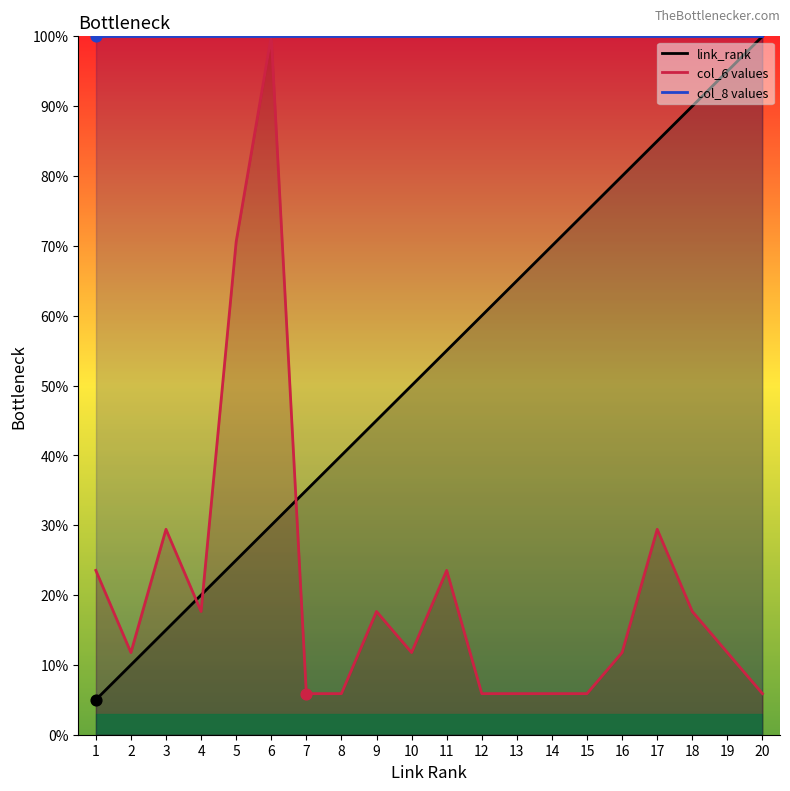

Which series contains the highest Y value?

link_rank